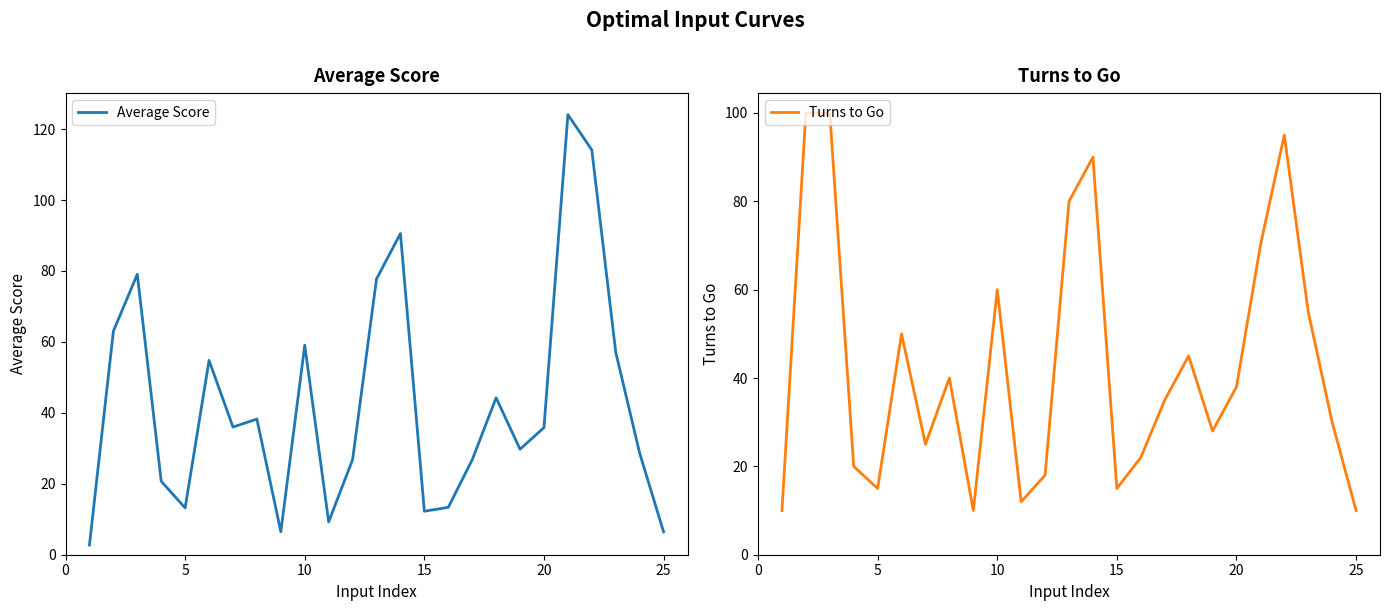

True or false: Turns to Go has more than 2 interior local peaks.

True